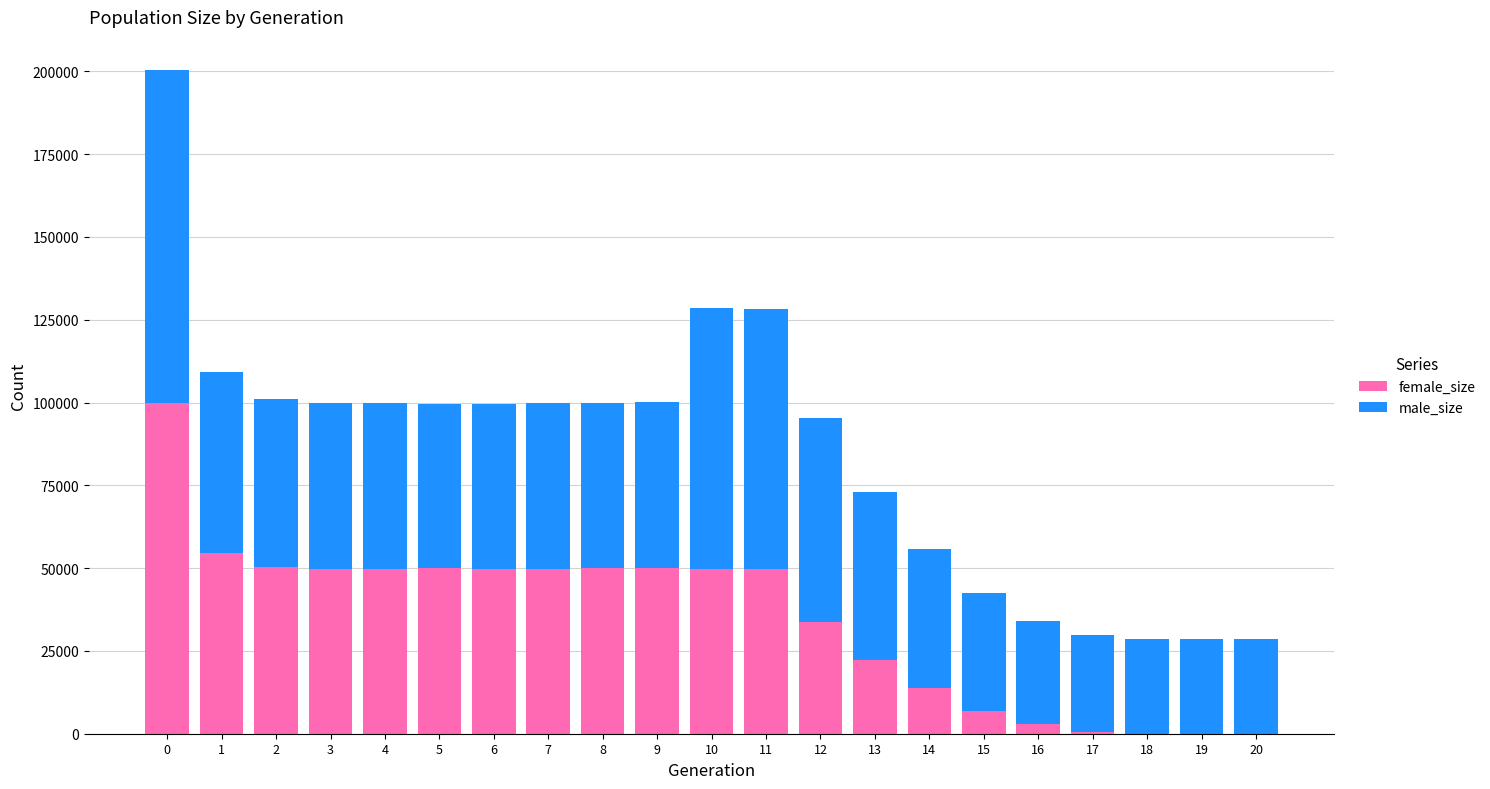

Count the number of data series in this chart.

2